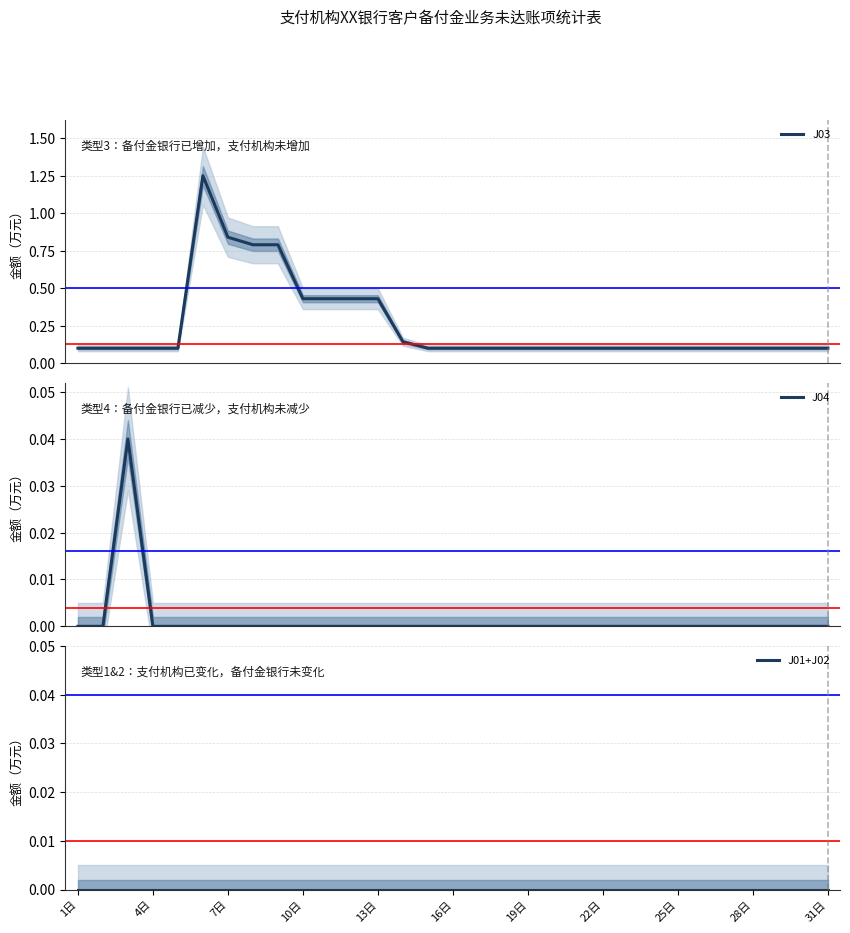

What are all the series names shown in the legend?

J03, J04, J01+J02